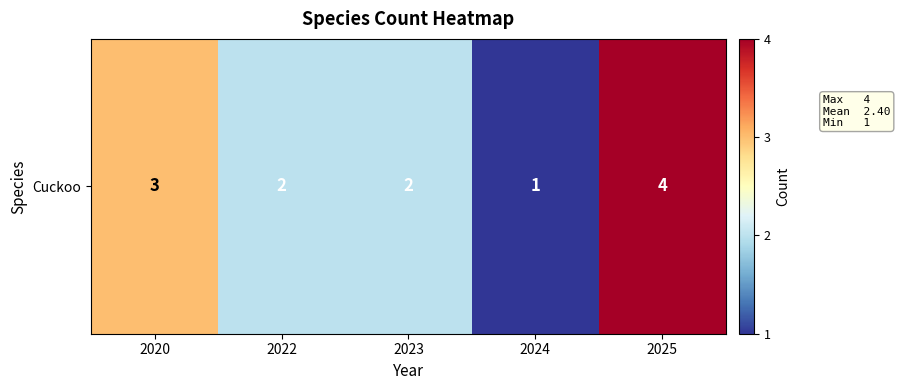

Which category has the highest value across all series?

2025